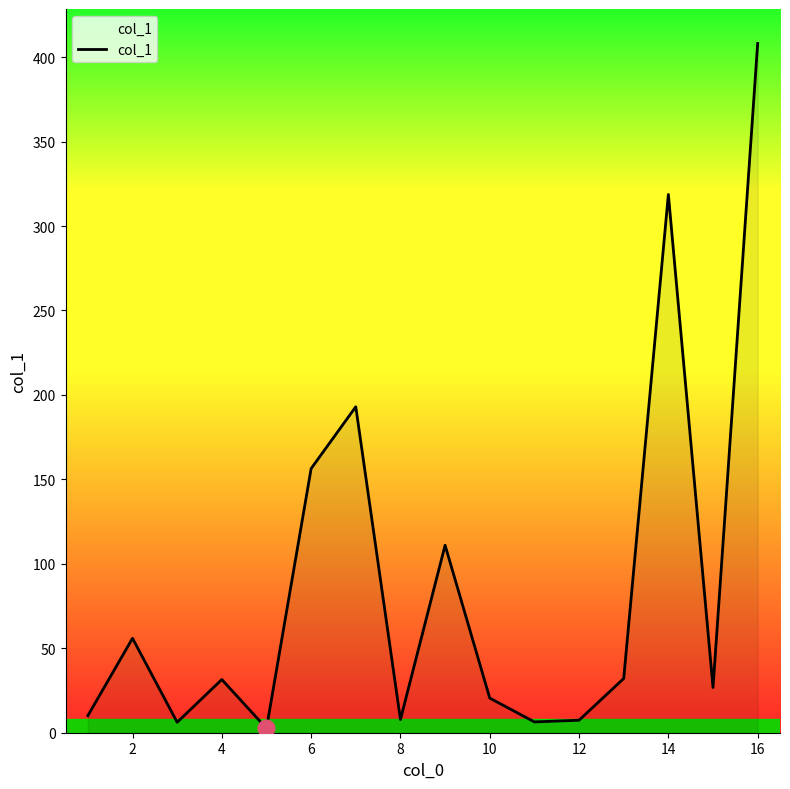

What is the maximum value shown in the chart?

408.1